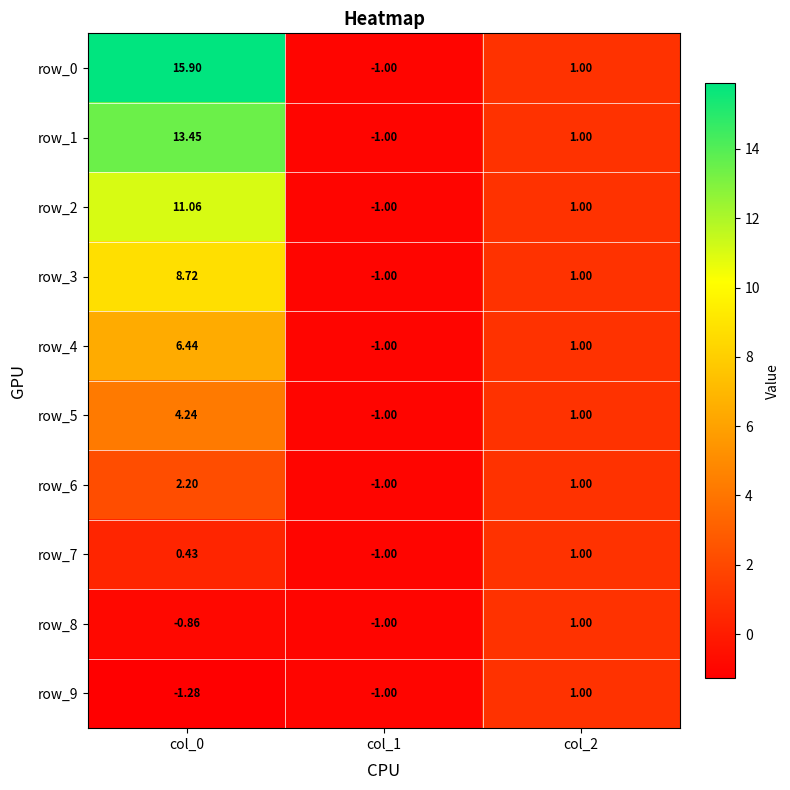

Is the value of row_9 at col_0 greater than the value of row_5 at col_0?

No